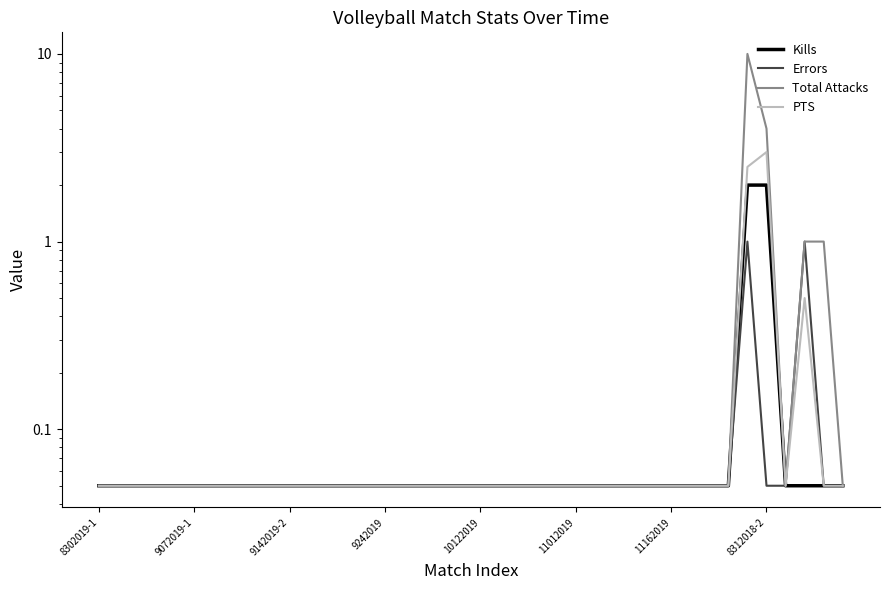

What is the minimum value shown in the chart?

0.1